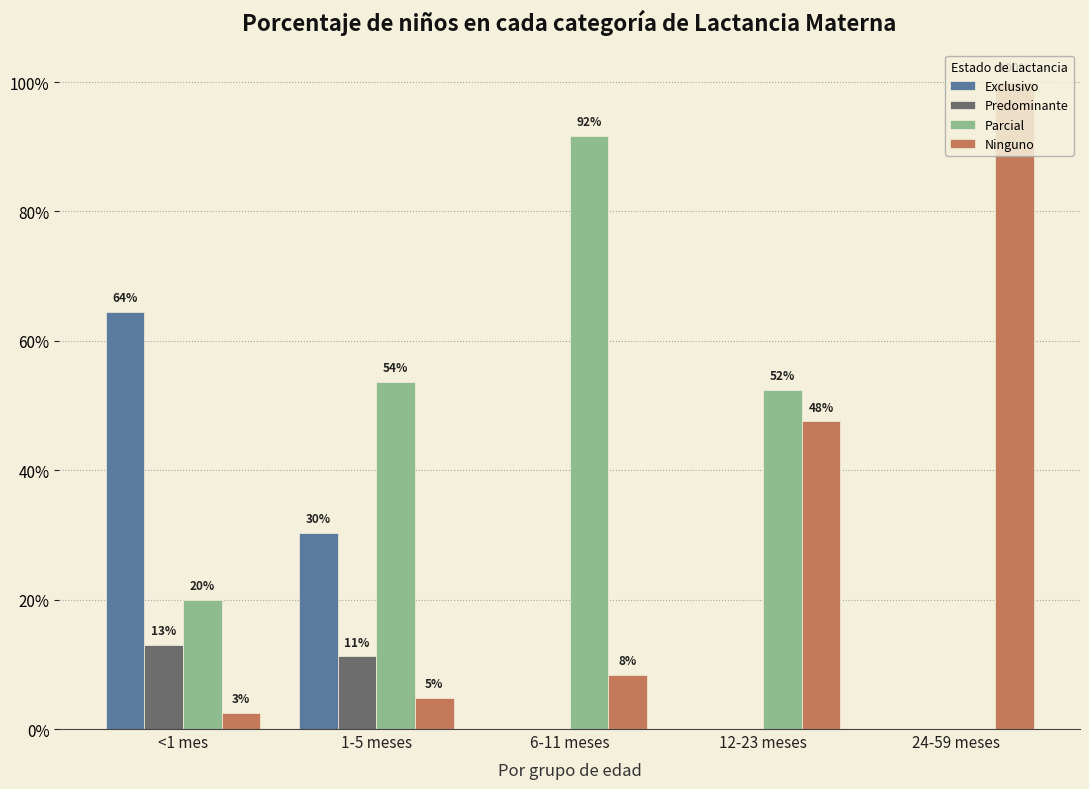

What is the average value of the Exclusivo series?

0.2